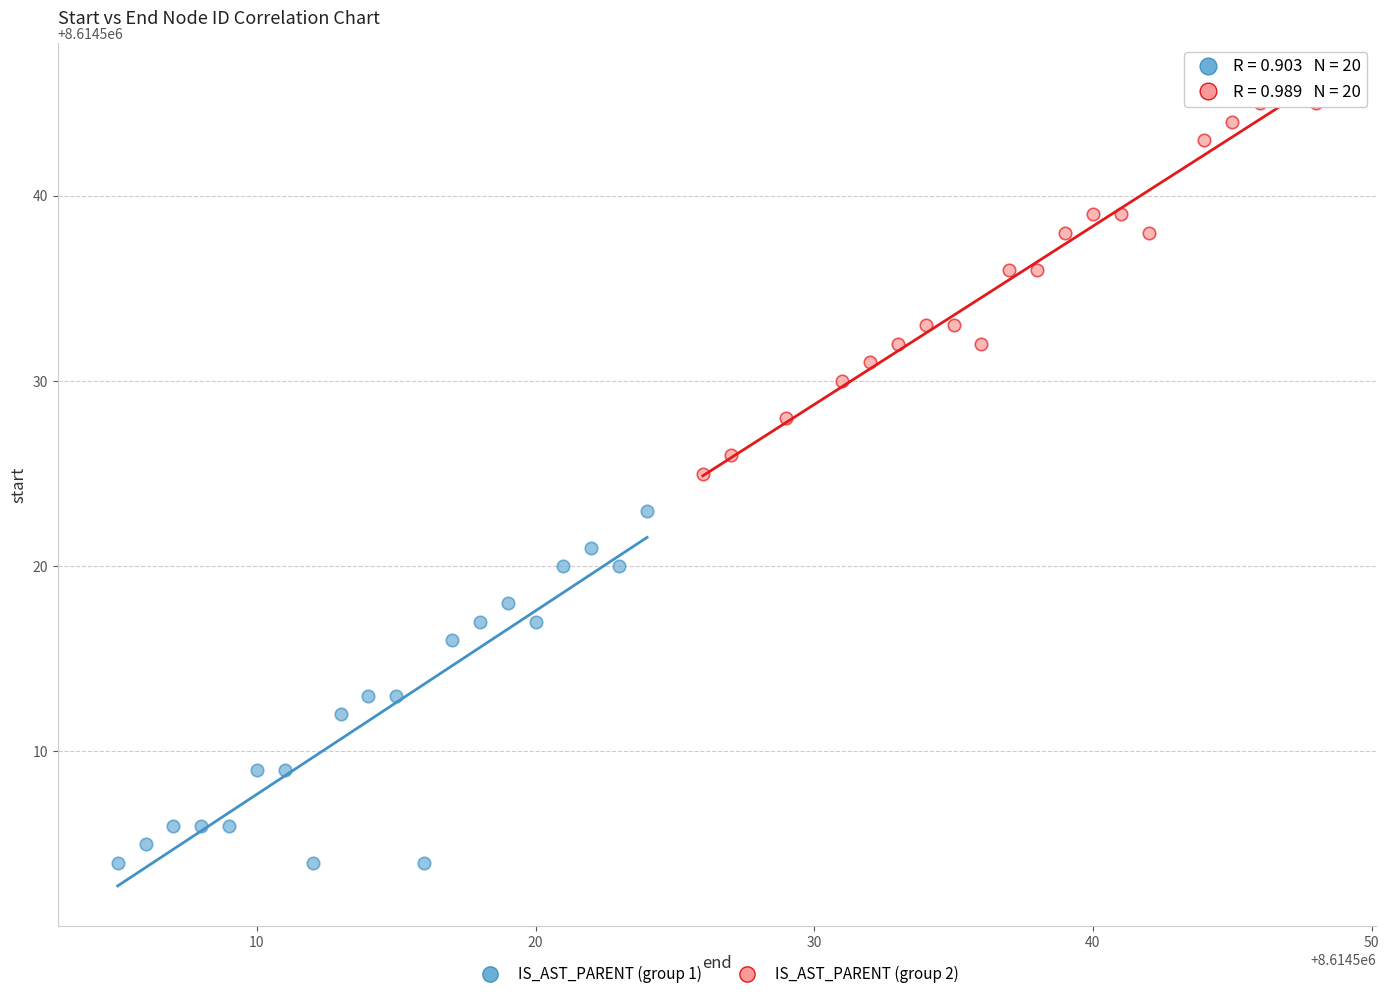

Which series reaches the minimum Y coordinate?

IS_AST_PARENT (group 1)